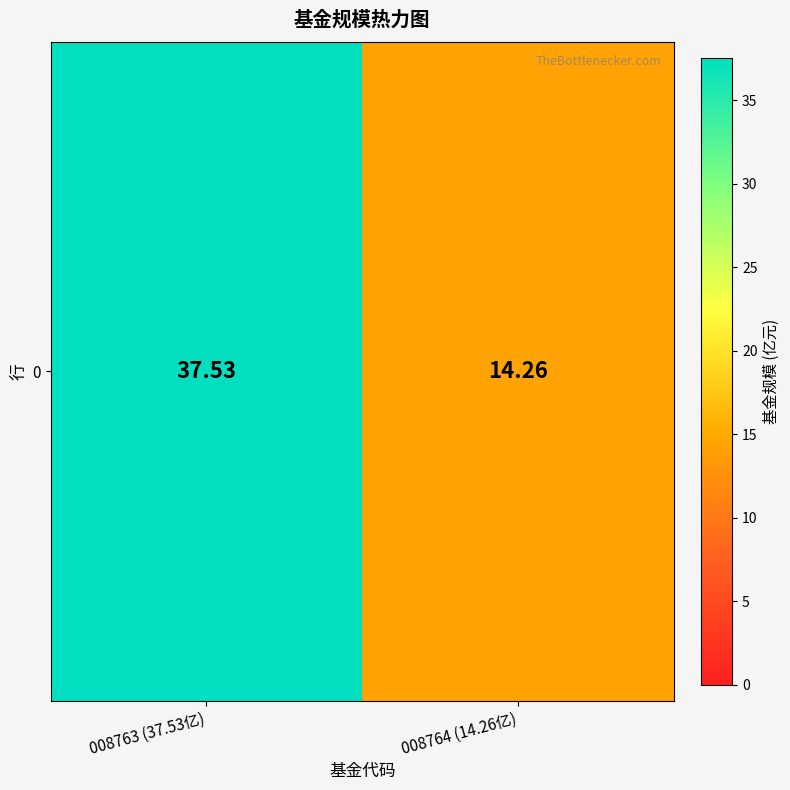

Rank the categories by value from highest to lowest.

008763 (37.53亿), 008764 (14.26亿)